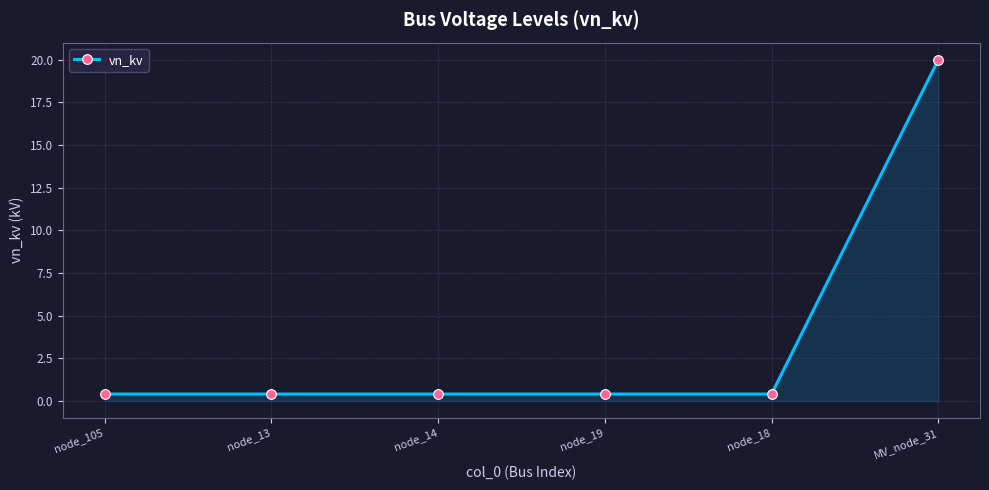

Reading right to left, extract all data points from this chart.

MV_node_31=20.0	node_18=0.4	node_19=0.4	node_14=0.4	node_13=0.4	node_105=0.4